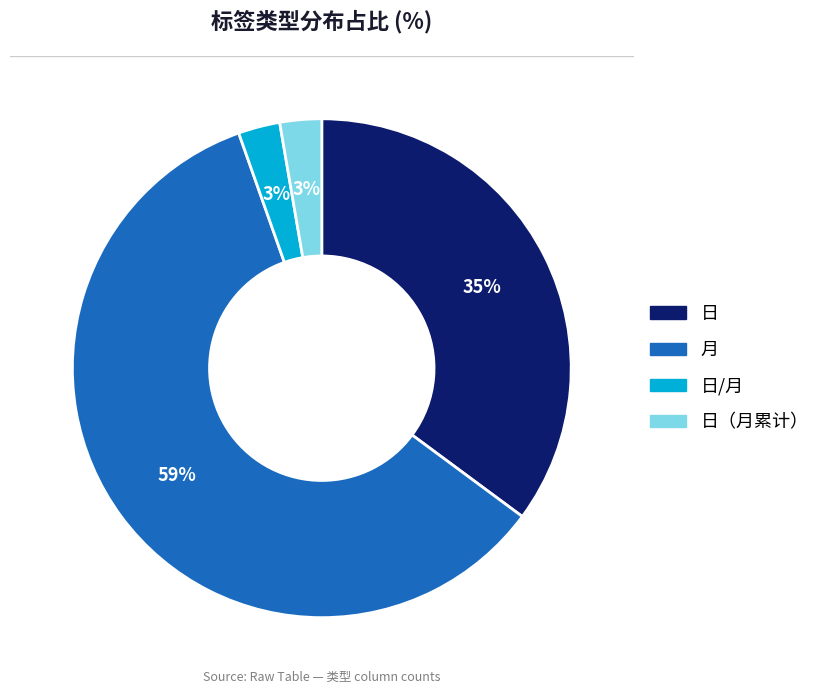

Does any single category account for the majority?

Yes